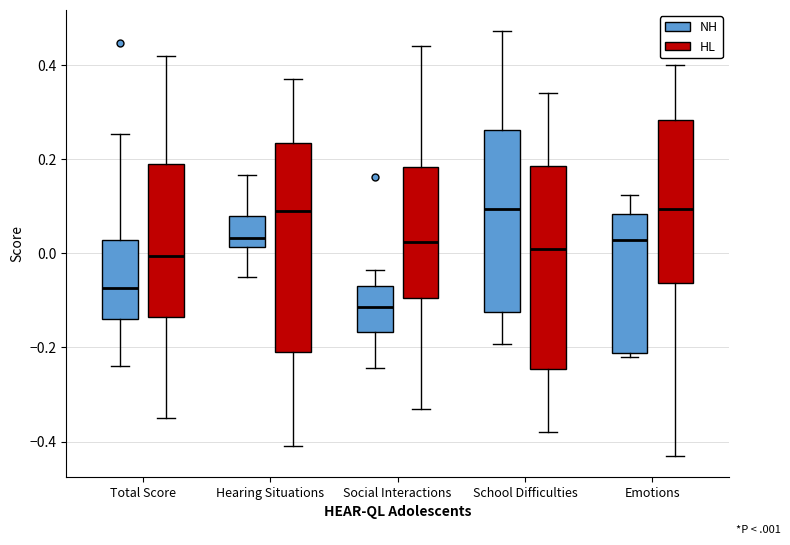

Reading left to right, read every box against the y-axis: the position of its median line, the range the box covers, and the ends of its whiskers. The values are not printed on the chart, so give them approximately, as read against the axis.

Total Score (NH): median -0.08, box -0.14 to 0.02, whiskers -0.24 to 0.26
Total Score (HL): median 0.00, box -0.14 to 0.20, whiskers -0.34 to 0.42
Hearing Situations (NH): median 0.04, box 0.02 to 0.08, whiskers -0.06 to 0.16
Hearing Situations (HL): median 0.10, box -0.20 to 0.24, whiskers -0.40 to 0.38
Social Interactions (NH): median -0.12, box -0.16 to -0.06, whiskers -0.24 to -0.04
Social Interactions (HL): median 0.02, box -0.10 to 0.18, whiskers -0.32 to 0.44
School Difficulties (NH): median 0.10, box -0.12 to 0.26, whiskers -0.20 to 0.48
School Difficulties (HL): median 0.02, box -0.24 to 0.18, whiskers -0.38 to 0.34
Emotions (NH): median 0.02, box -0.22 to 0.08, whiskers -0.22 (just below the box's lower edge) to 0.12
Emotions (HL): median 0.10, box -0.06 to 0.28, whiskers -0.42 to 0.40